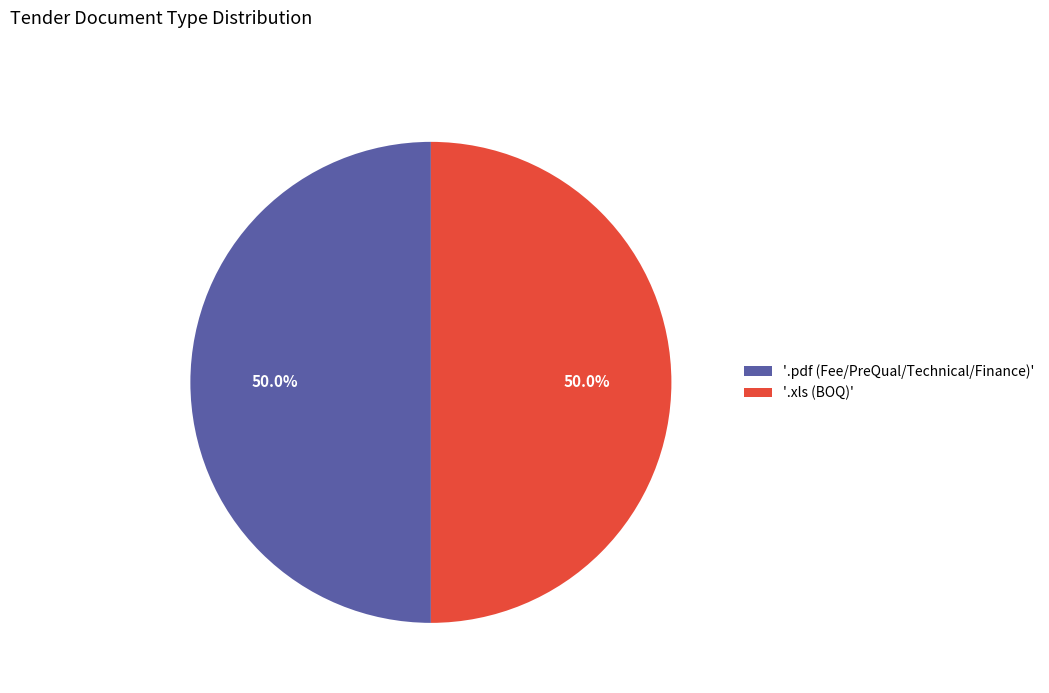

Combined, what portion of the pie is '.xls (BOQ)' and '.pdf (Fee/PreQual/Technical/Finance)'?

100.0%